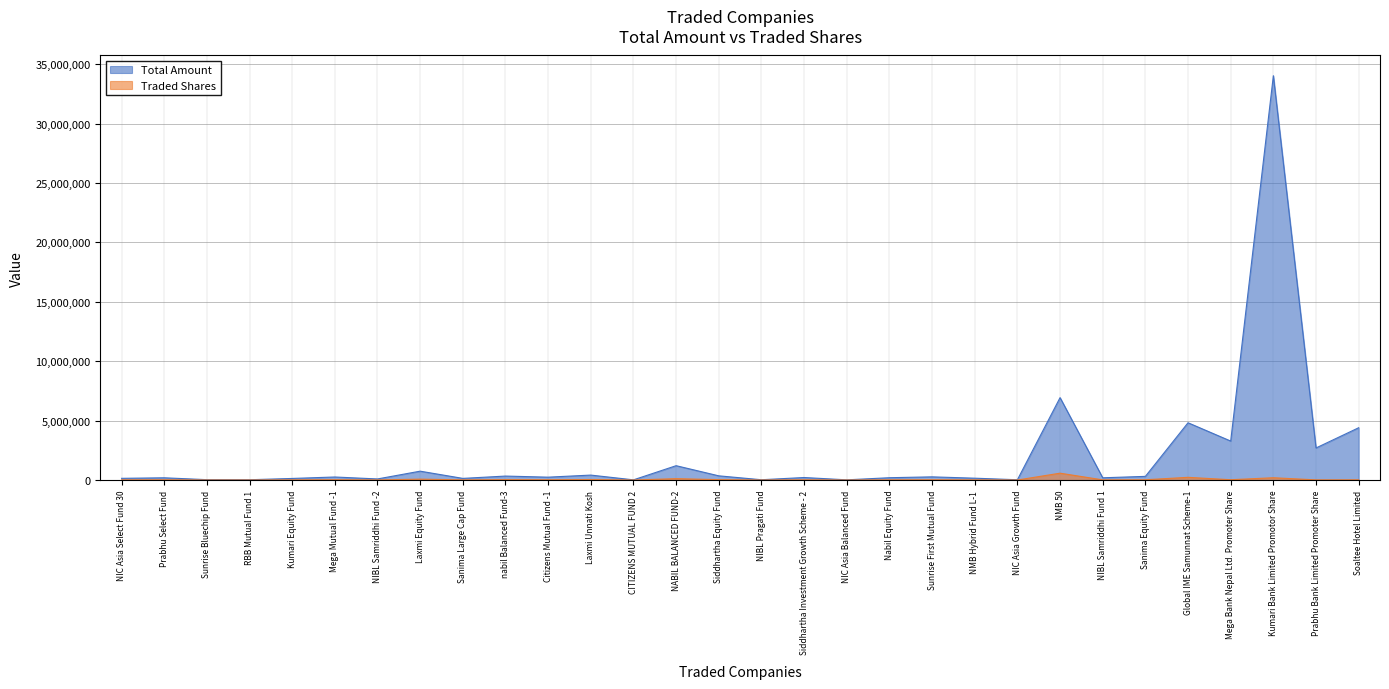

Does the chart have visible grid lines?

Yes